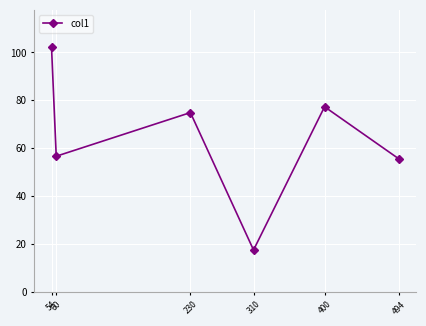

What is the difference between the second highest and minimum values?

59.8